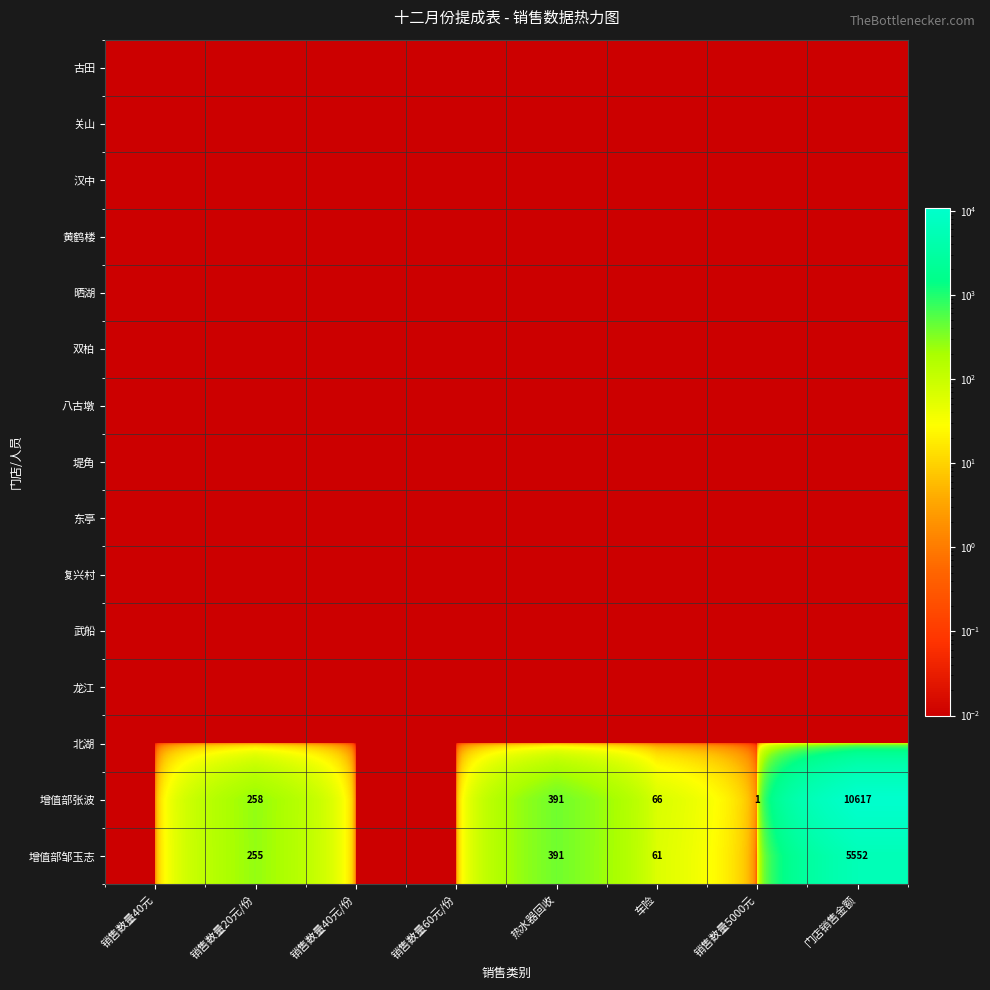

What is the total value across all series at 销售数量5000元?

1.1